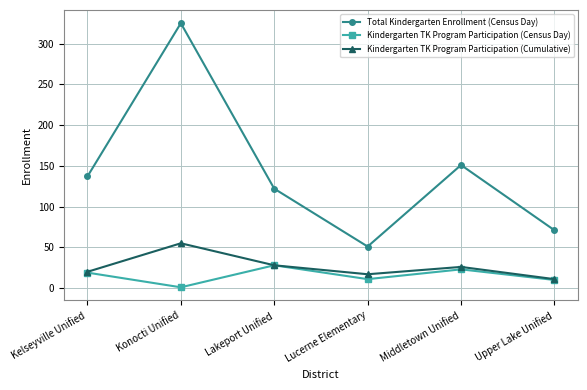

How many categories are shown in the chart?

6